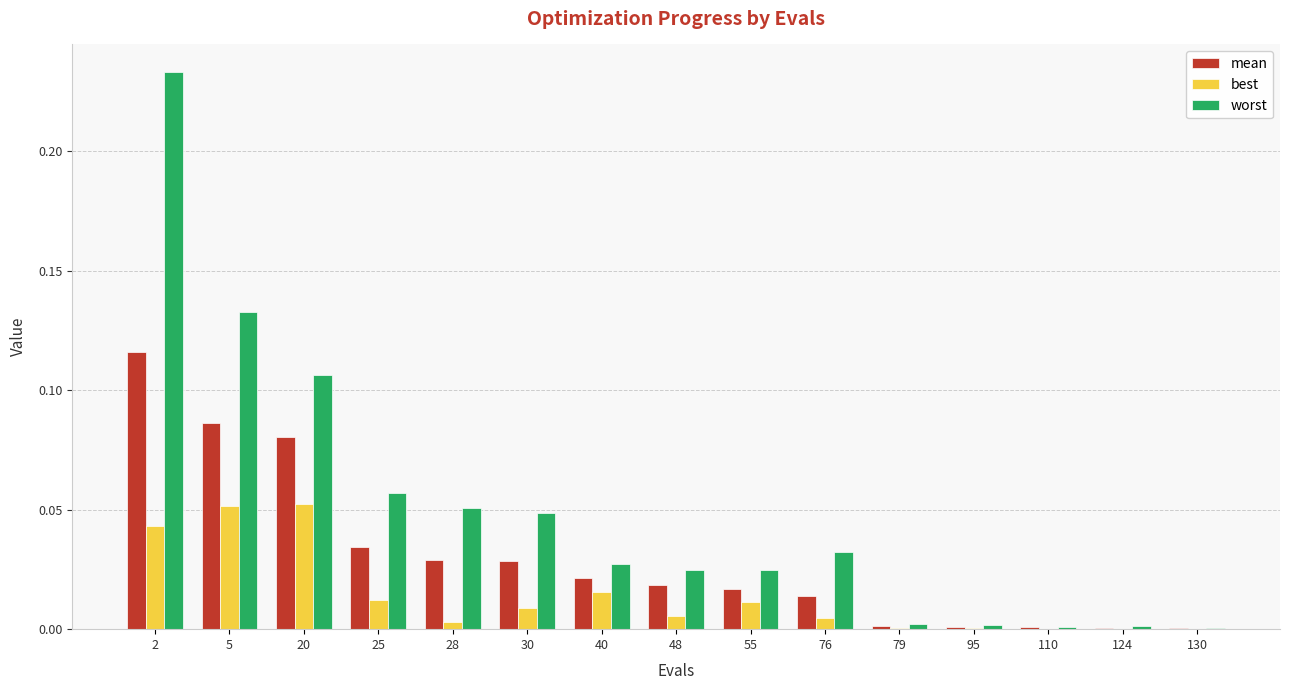

Is it true that worst equals 0.0 at 76?

True